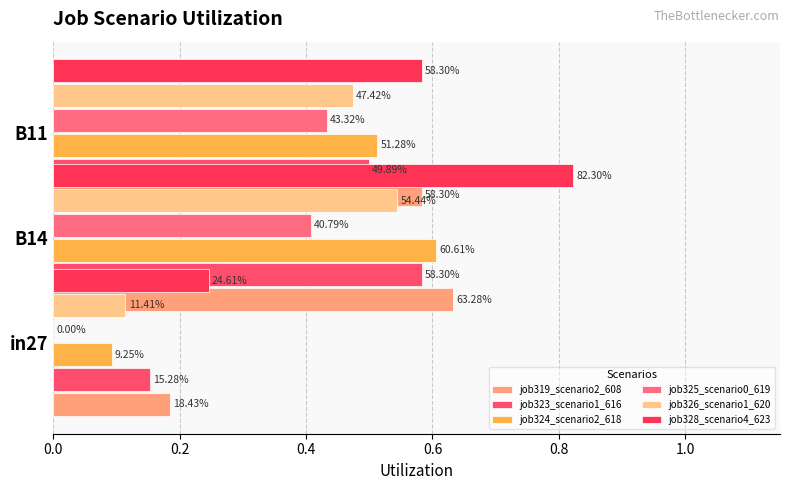

What is the maximum value for job324_scenario2_618?

0.6